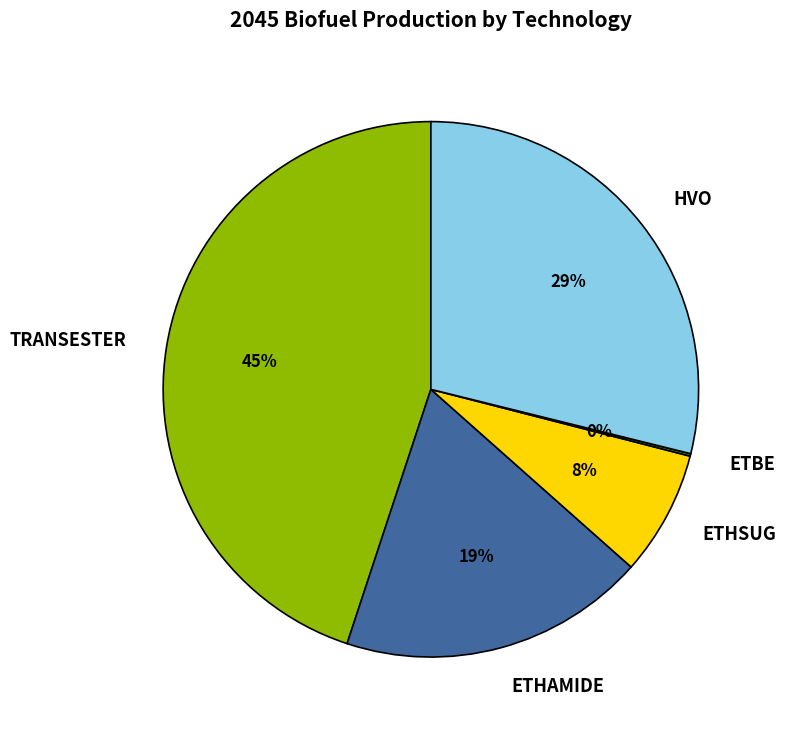

Between ETHSUG and TRANSESTER, which is larger?

TRANSESTER